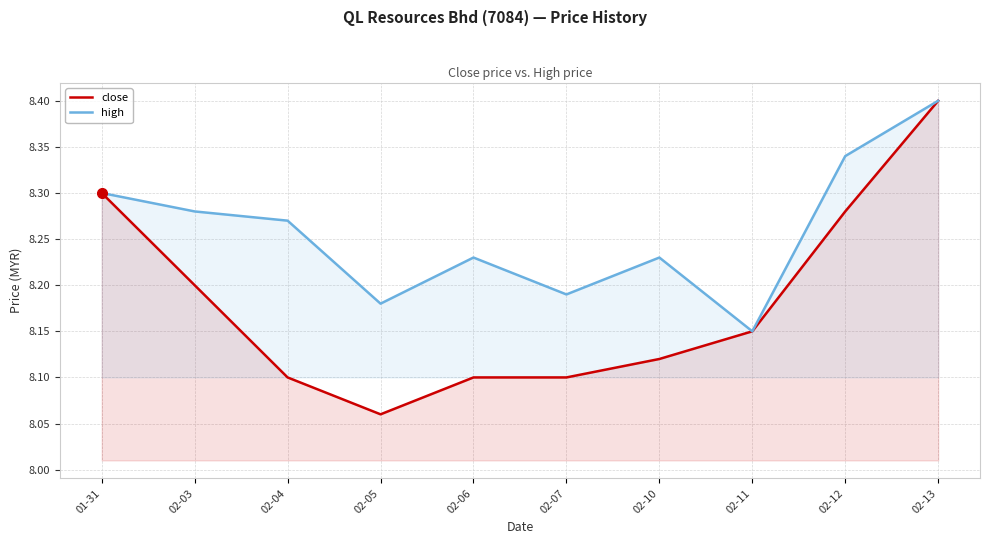

Rank the series by their maximum value, from highest to lowest.

close, high